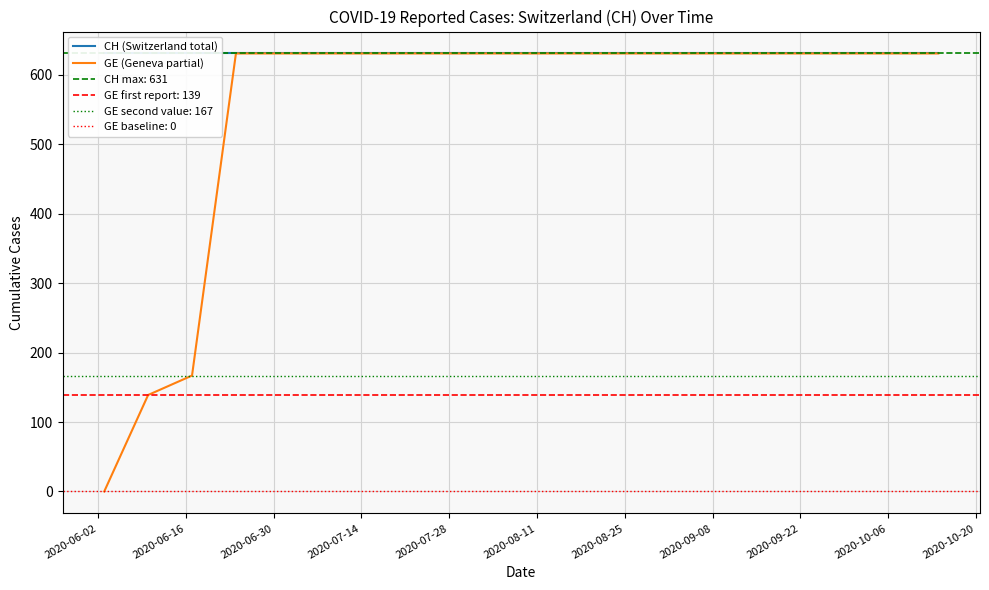

At which label does CH (Switzerland total) reach its peak?

2020-06-02